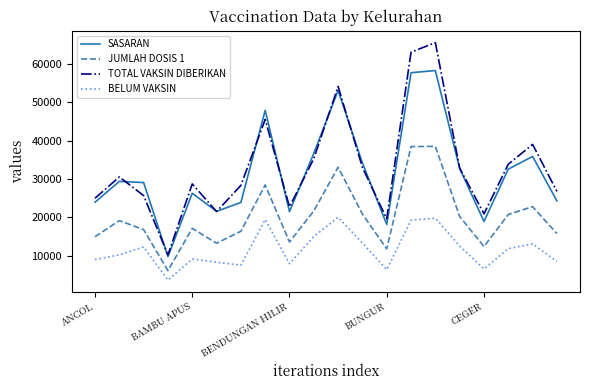

True or false: TOTAL VAKSIN DIBERIKAN and BELUM VAKSIN cross at least once.

False